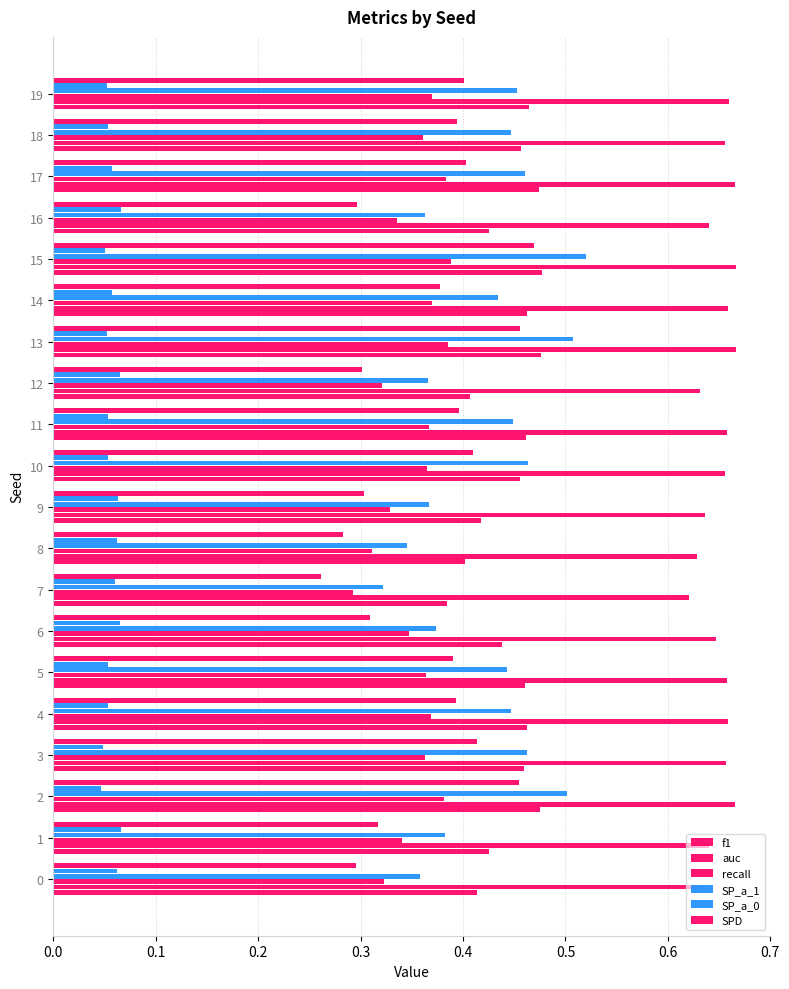

What is the difference between the highest and lowest values at 12?

0.6